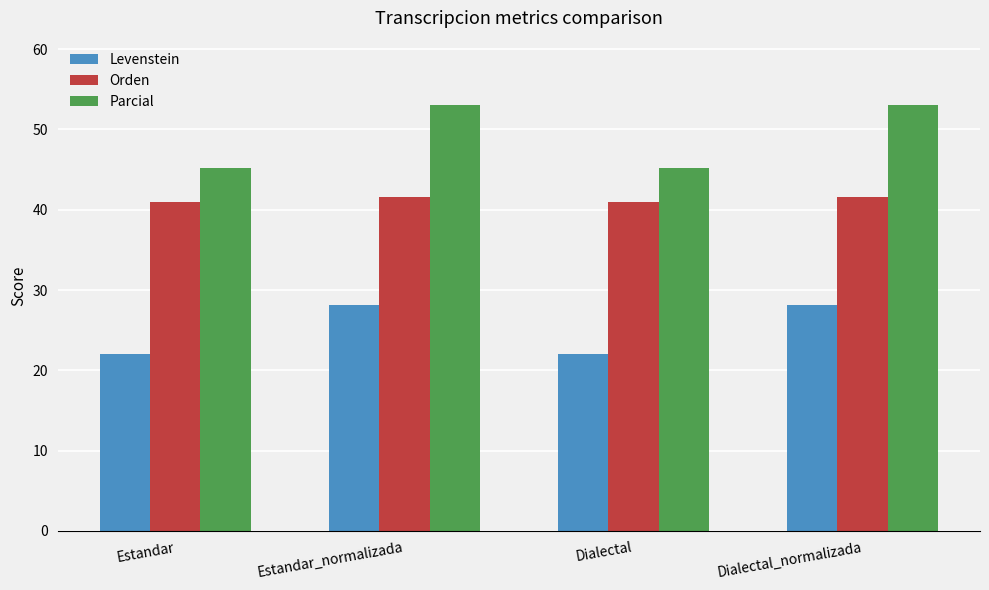

What is the approximate value of Levenstein at Dialectal_normalizada?

28.1